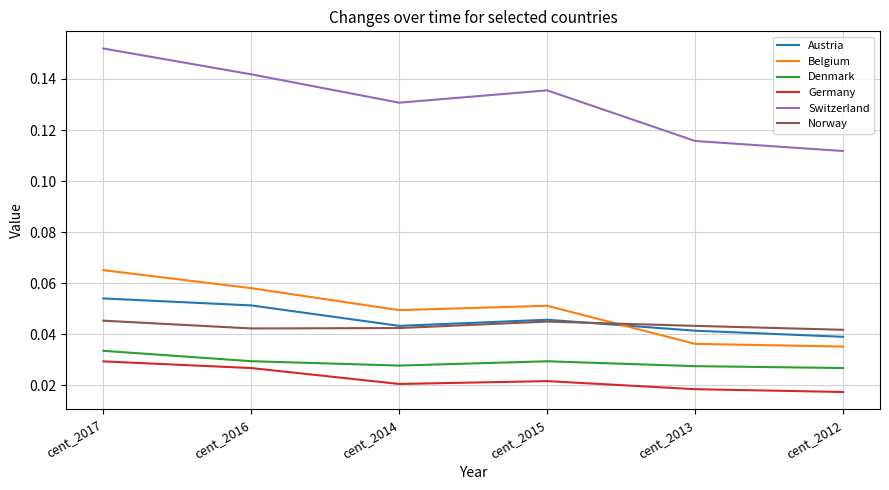

Which series has the widest spread of values?

Switzerland